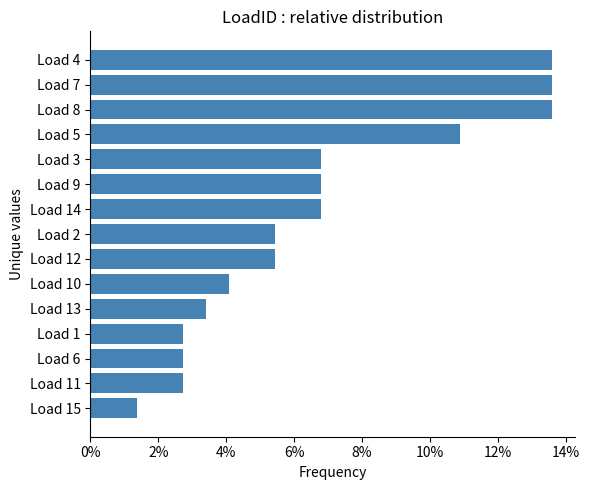

Does the chart contain any negative values?

No